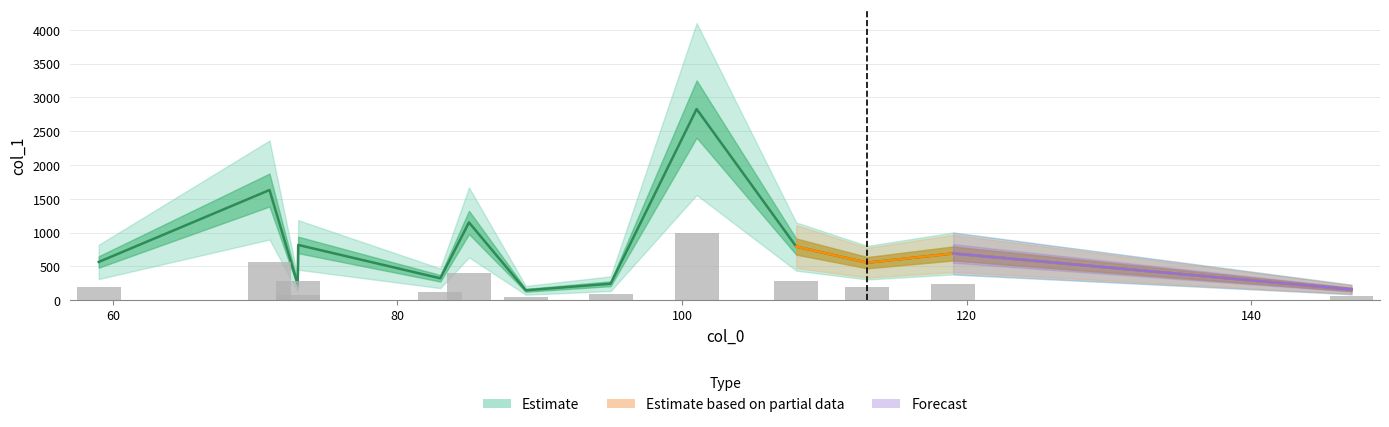

Reading left to right, extract all data points from this chart.

59.0137825012207=564.2	71.01387786865234=1629.3	72.9928970336914=232.5	73.02947998046875=815.9	83.01399230957031=322.0	85.0295181274414=1149.2	89.01880645751953=143.9	94.98088073730469=241.8	101.02447509765625=2828.8	108.02176666259766=791.7	113.02426147460938=553.1	119.05014038085938=689.7	147.04461669921875=156.6